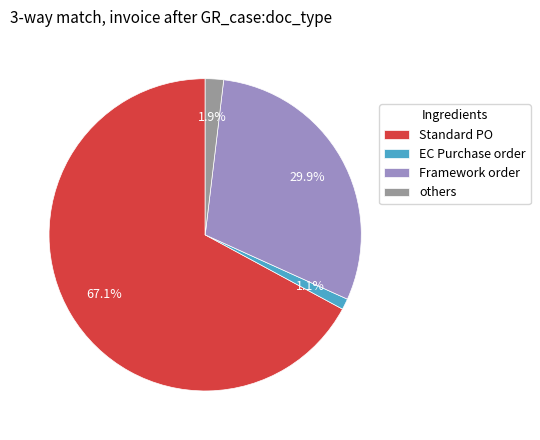

What is the majority slice?

Standard PO